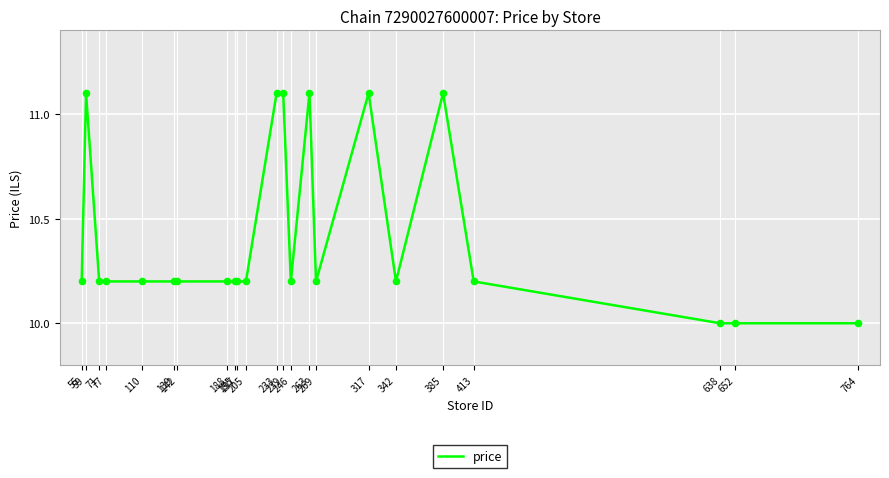

Which has a higher value, 638 or 59?

59